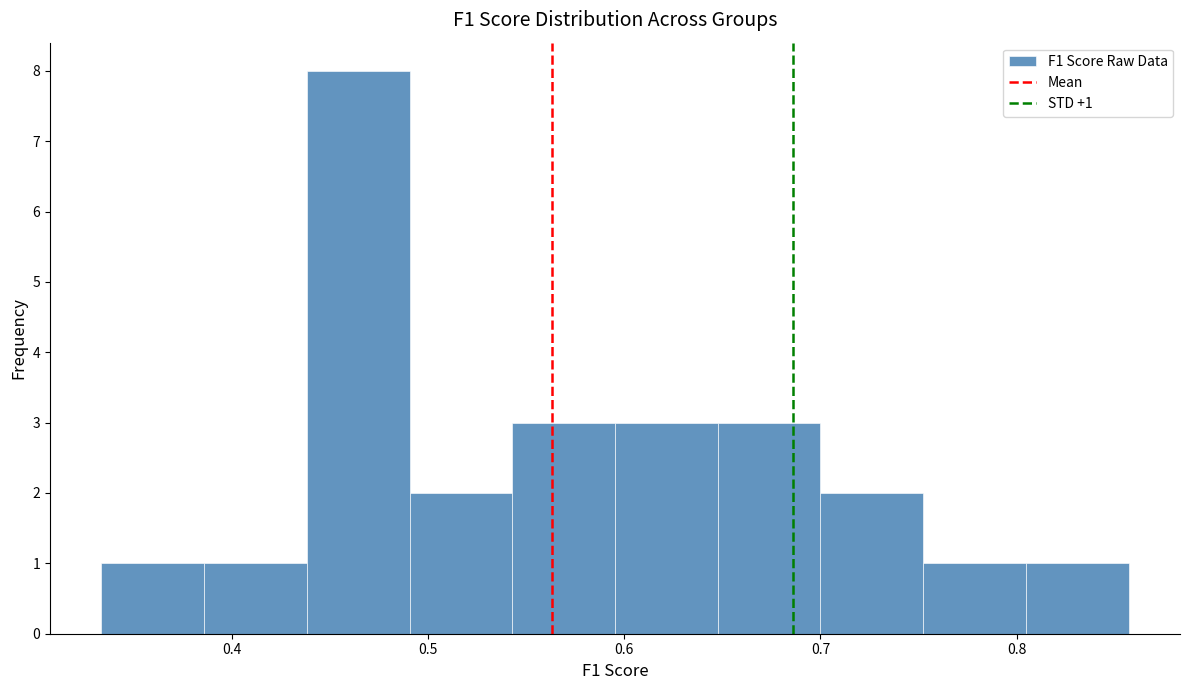

Which range on the x-axis has the tallest bar?

0.44 to 0.49